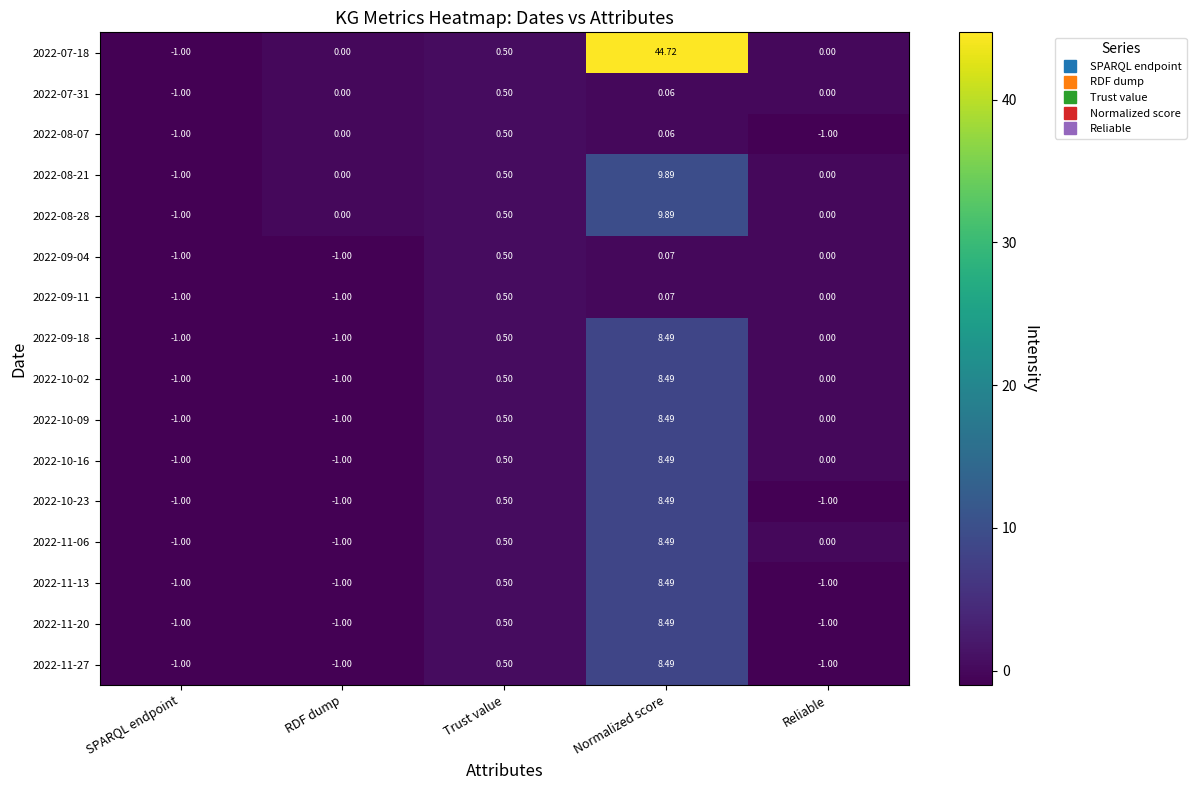

What is the total value across all series at Trust value?

8.0